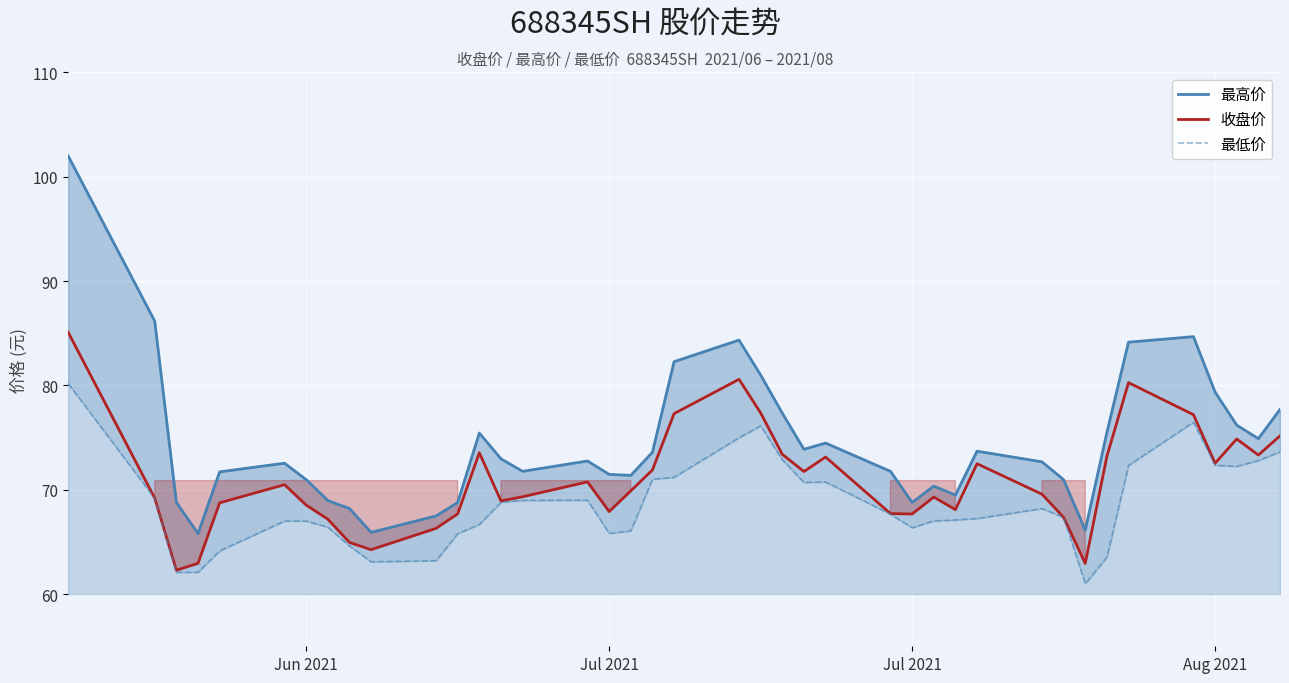

At how many categories does at least one series exceed 81?

6